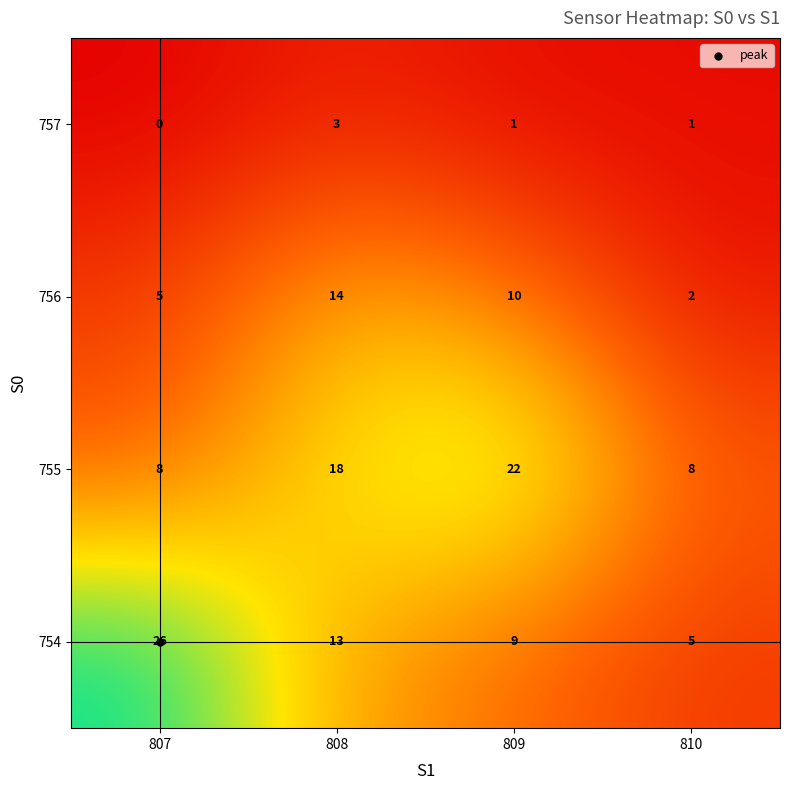

How many data points in 756 are less than 10?

2